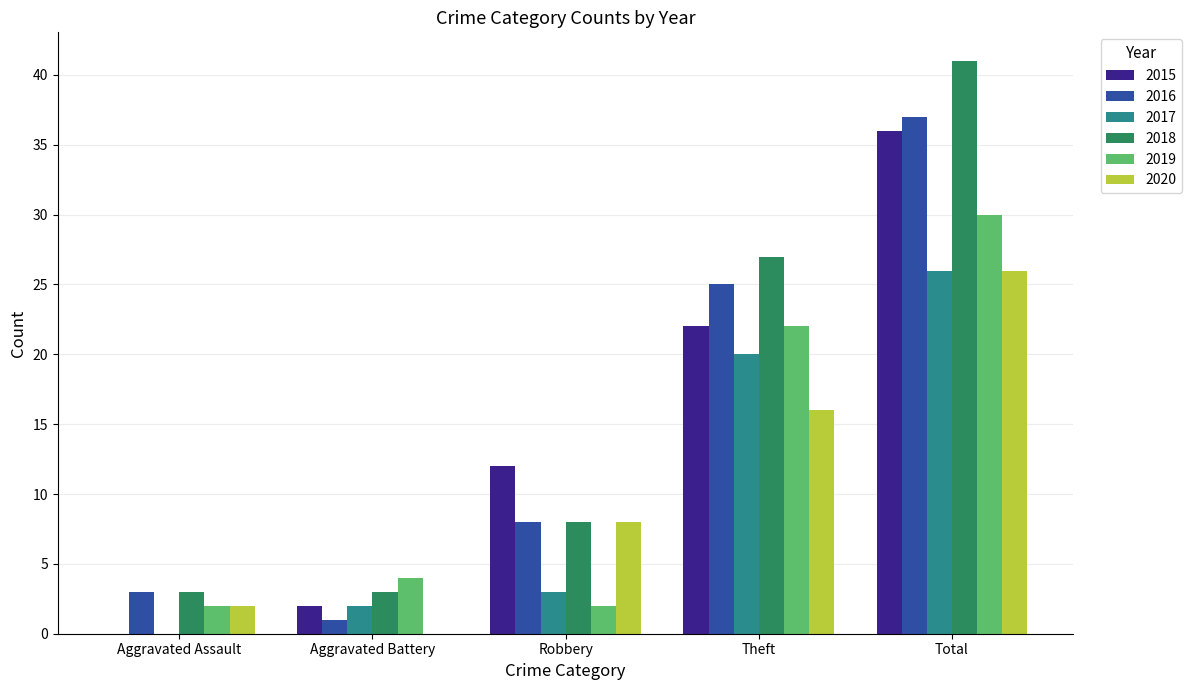

At which category is the sum across all series the highest?

Total